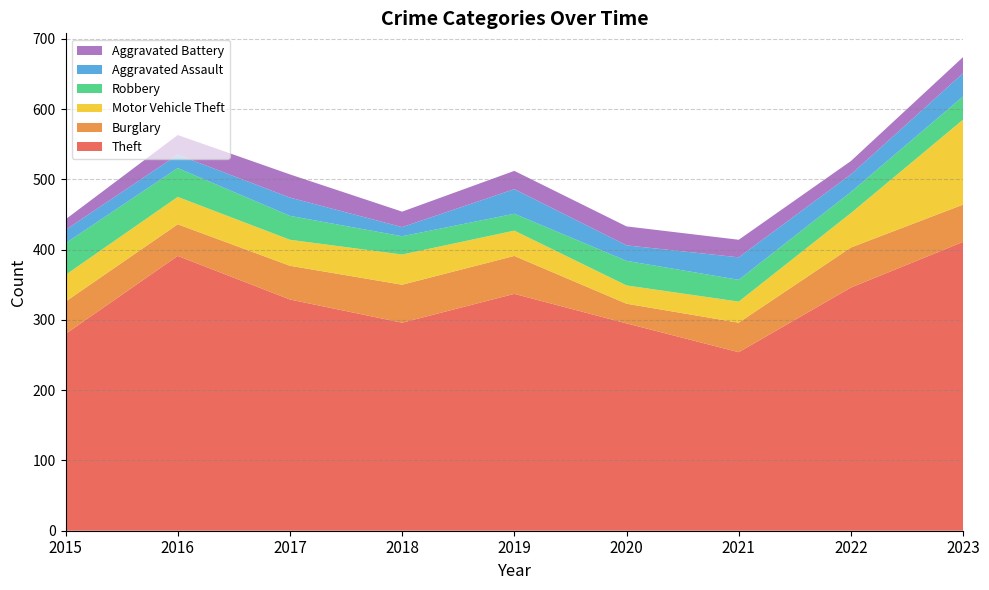

Reading right to left, transcribe all the data shown in this chart.

Theft: 411	346	254	295	337	296	329	391	280
Burglary: 53	57	42	28	54	54	48	45	46
Motor Vehicle Theft: 121	49	30	26	36	43	37	39	38
Robbery: 33	30	31	35	24	26	34	41	45
Aggravated Assault: 33	25	32	22	35	13	26	19	19
Aggravated Battery: 23	19	25	27	26	22	33	28	15